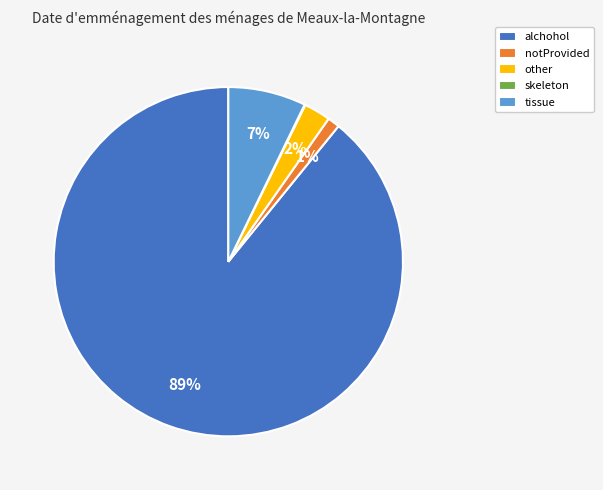

Is alchohol the majority of the pie?

Yes